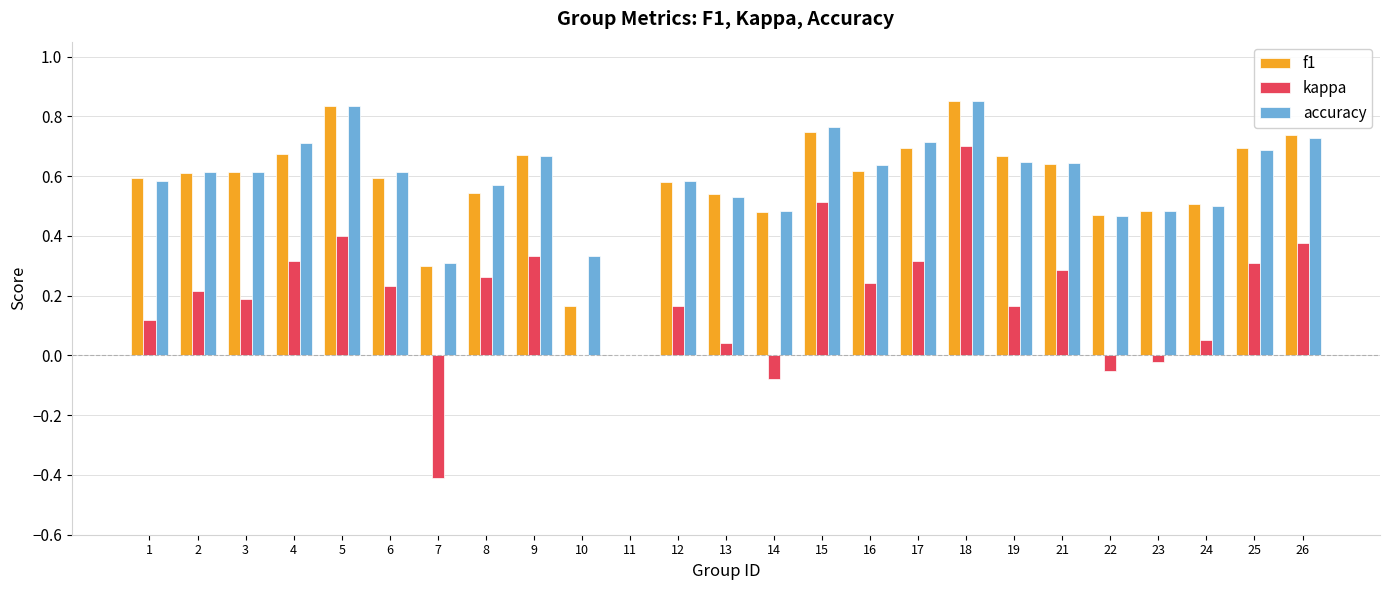

Does the chart contain stacked bars?

No